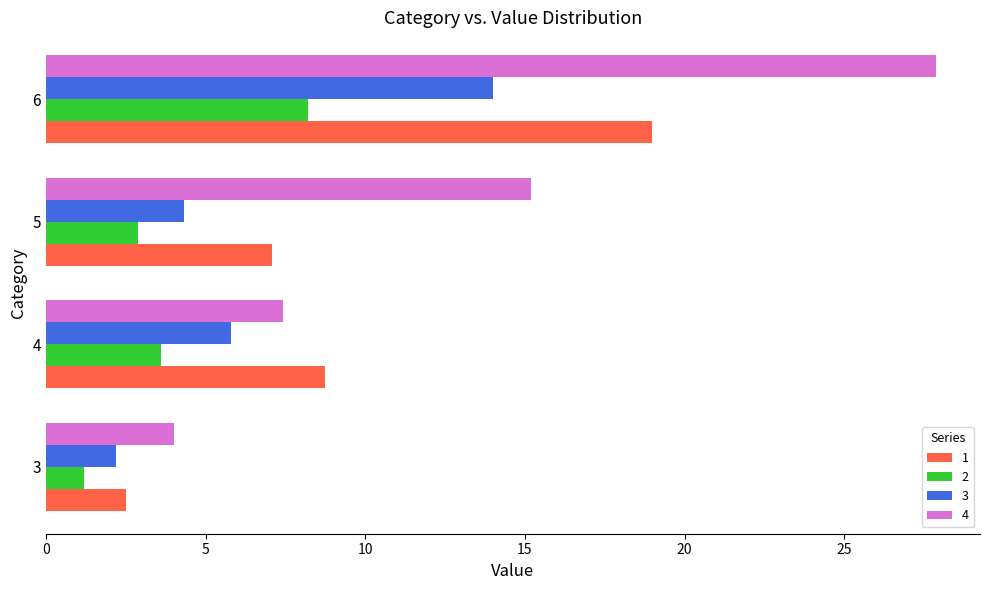

The 3 series shows 5.8 at 4. True or false?

True